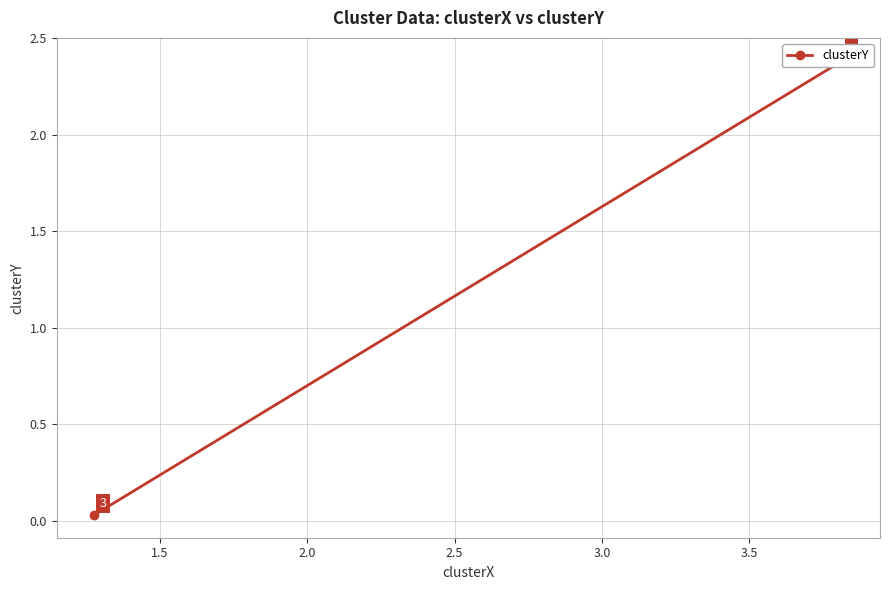

What is the difference between the maximum and minimum values?

2.4